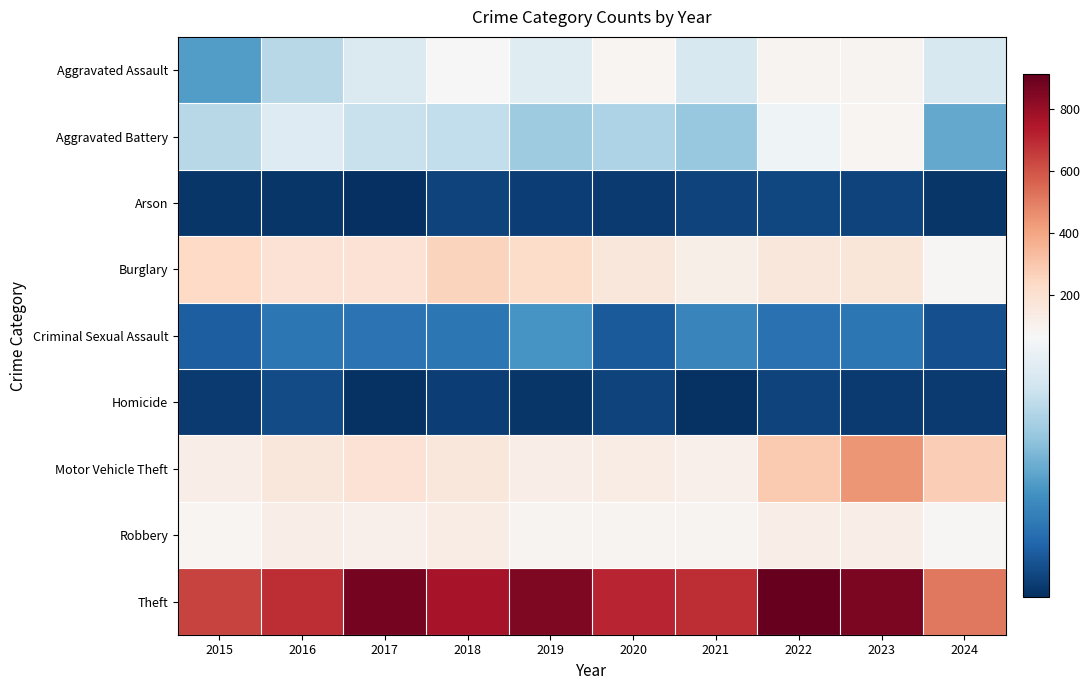

Count the number of categories in the chart.

10